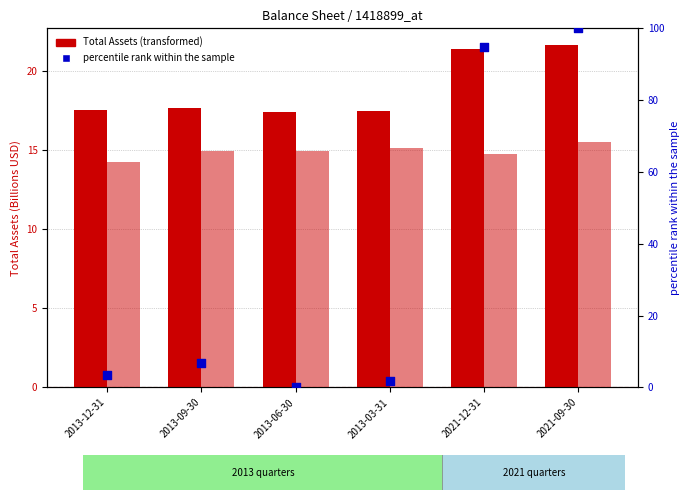

Which series has the largest total across all categories?

Total Liabilities (scaled)